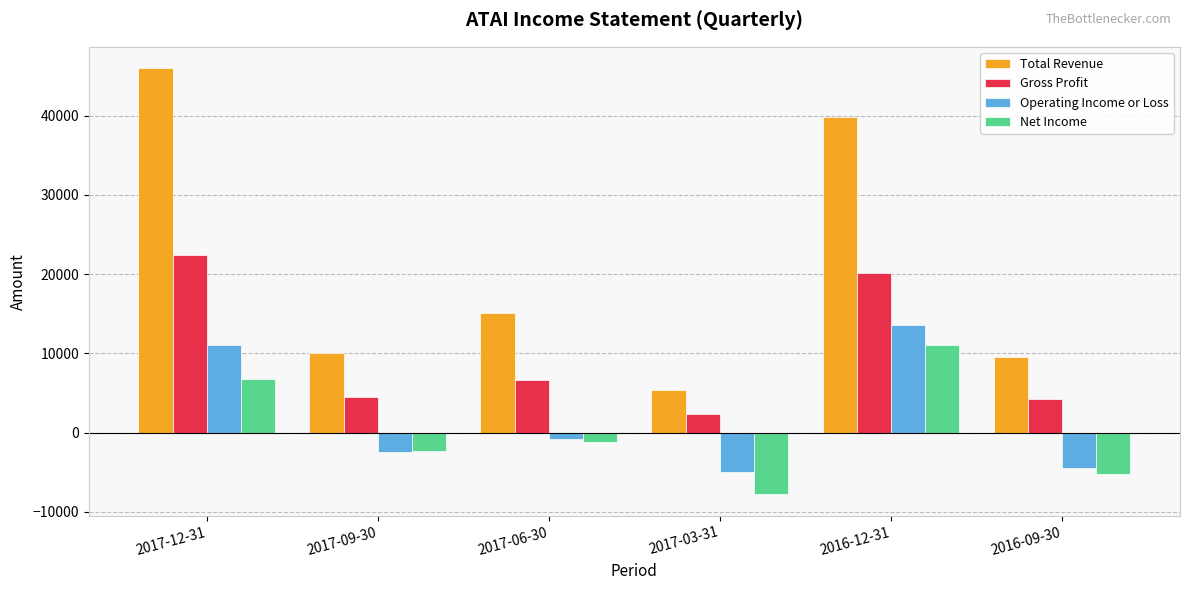

How many bars are there in total?

24